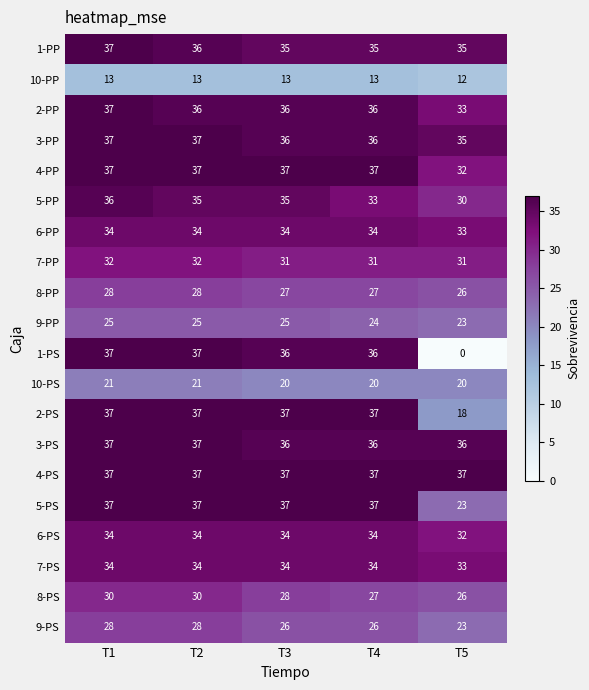

True or false: 5-PS has a value of 14 at T5.

False